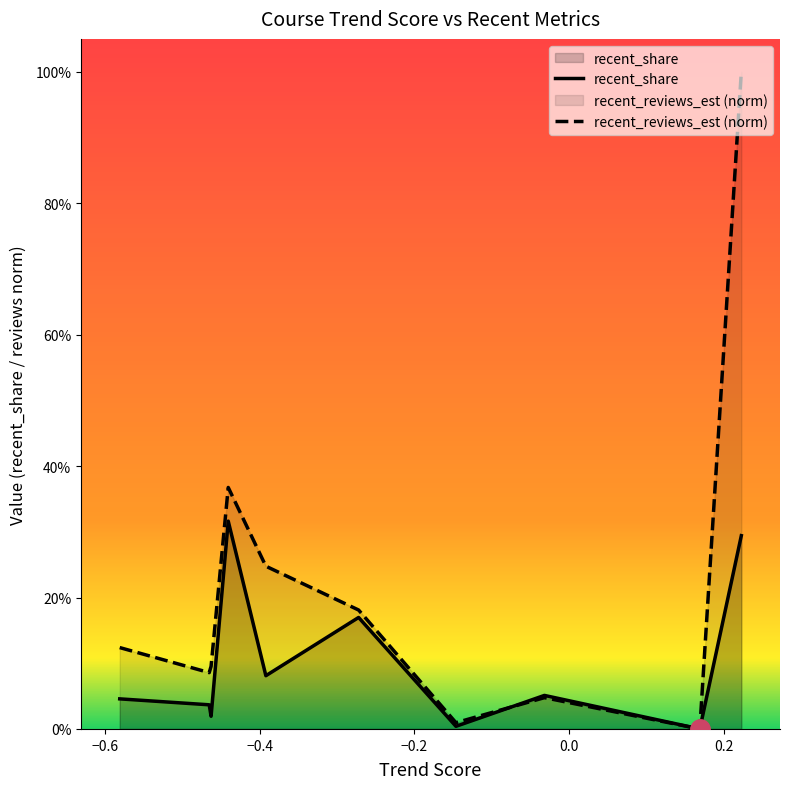

Is it true that recent_reviews_est (norm) equals -0.7 at 8?

False